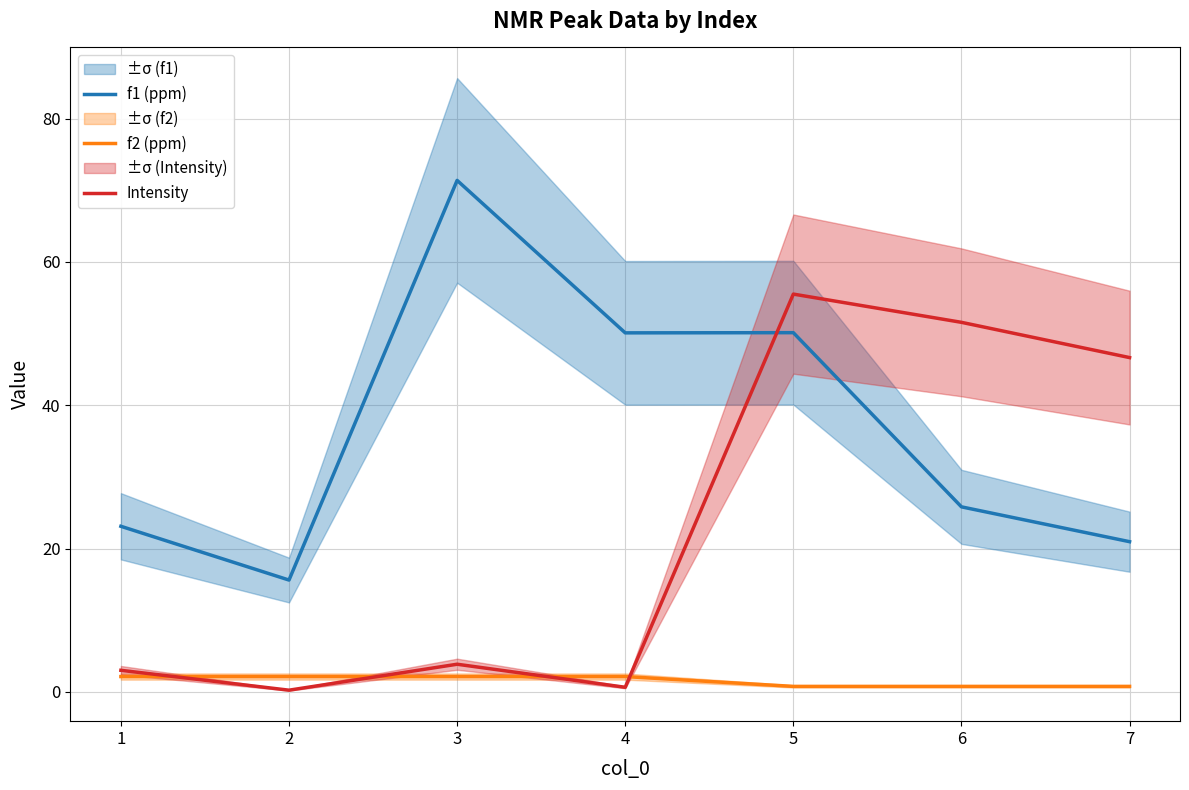

At which category is the sum across all series the highest?

5